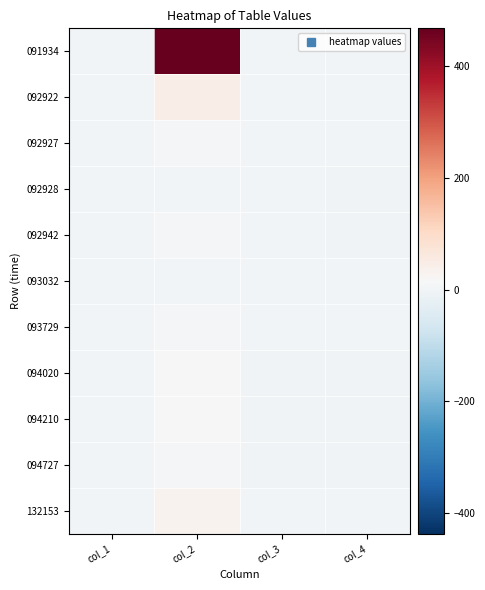

How many distinct data groups are displayed?

11